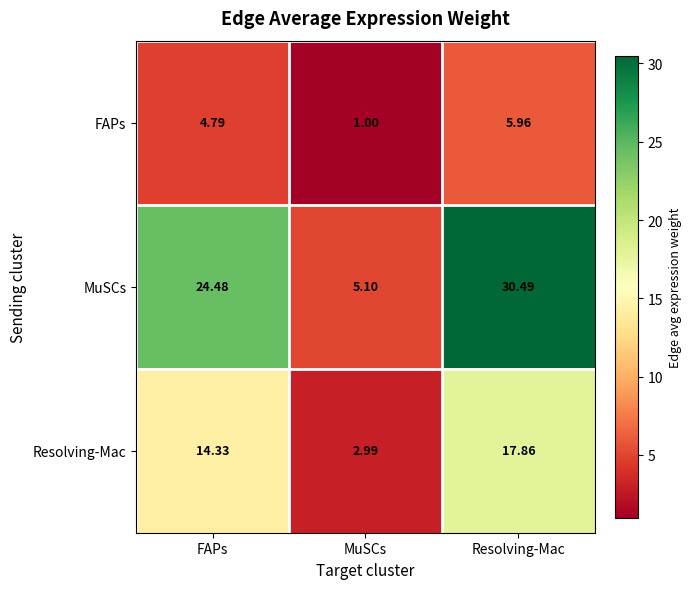

At which category is the sum across all series the highest?

Resolving-Mac